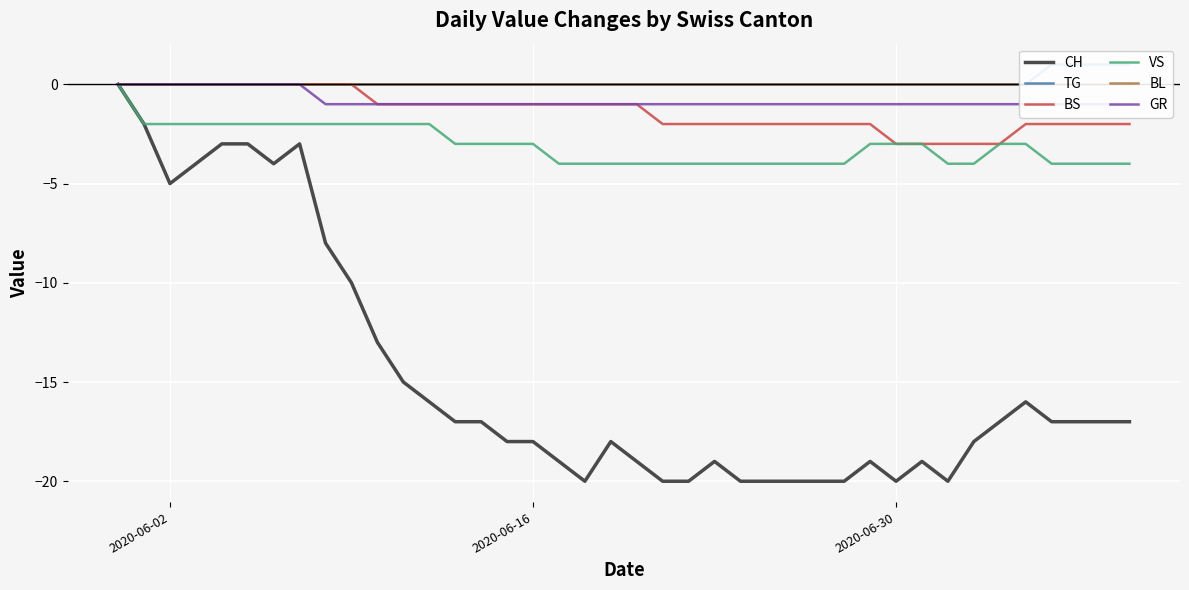

True or false: BL and VS intersect in this chart.

False